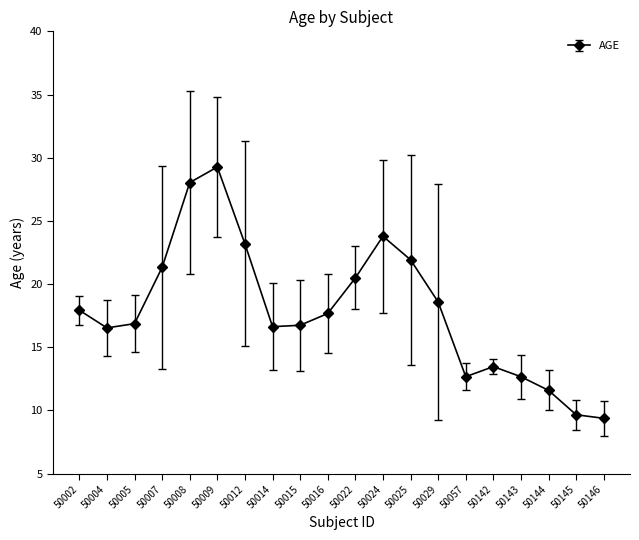

What value does the data have at 50144?

11.6